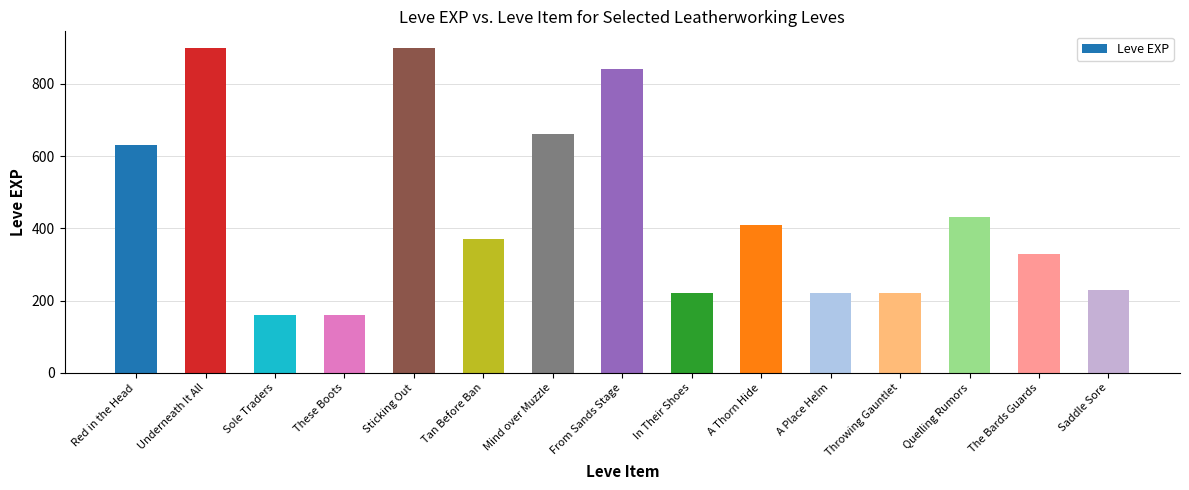

What is the minimum value shown in the chart?

160